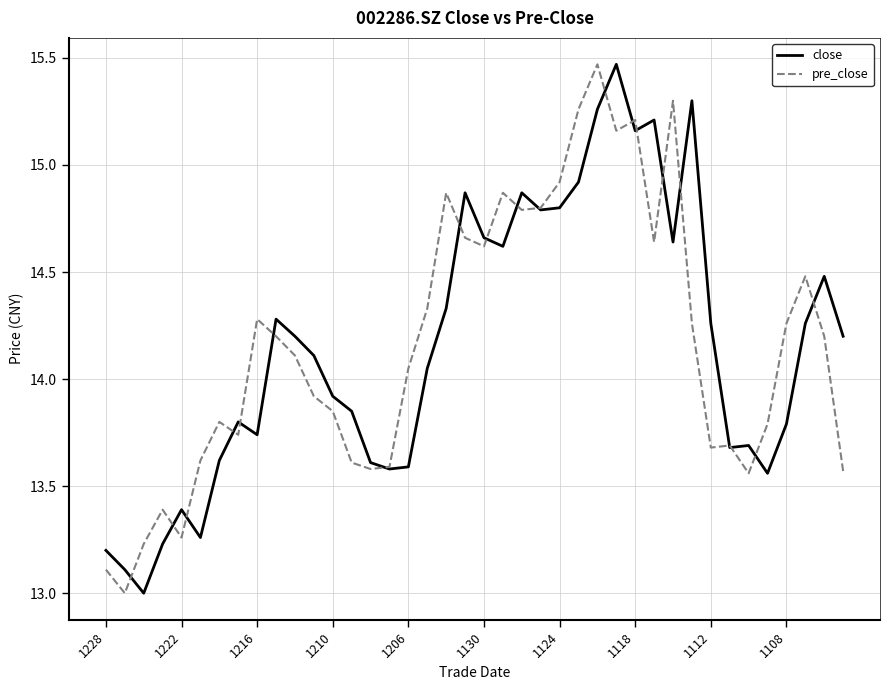

What is the minimum value for close?

13.0